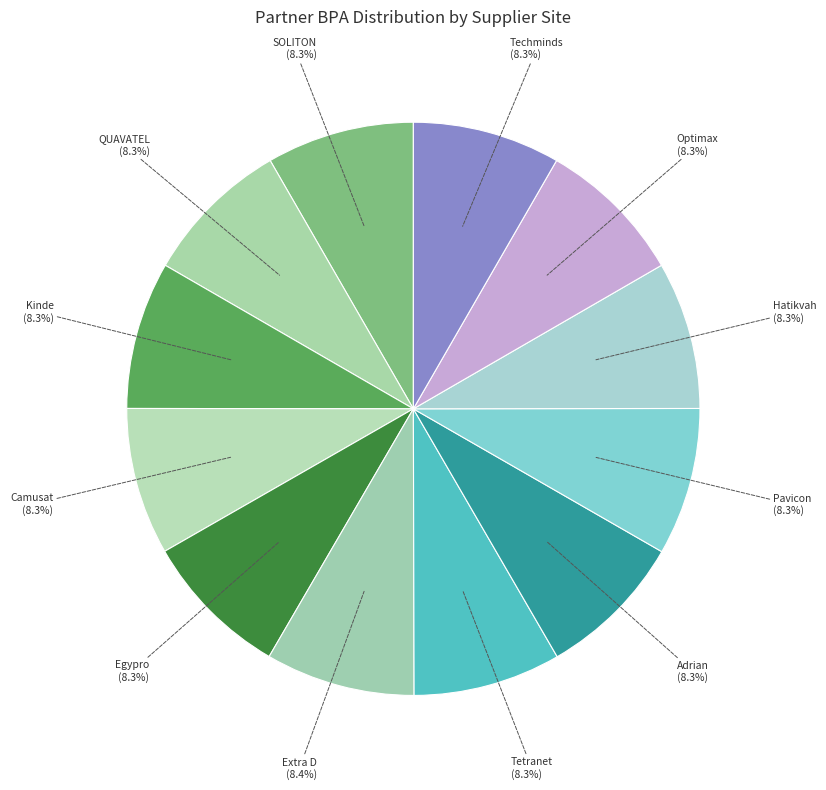

How many slices are in this pie chart?

12